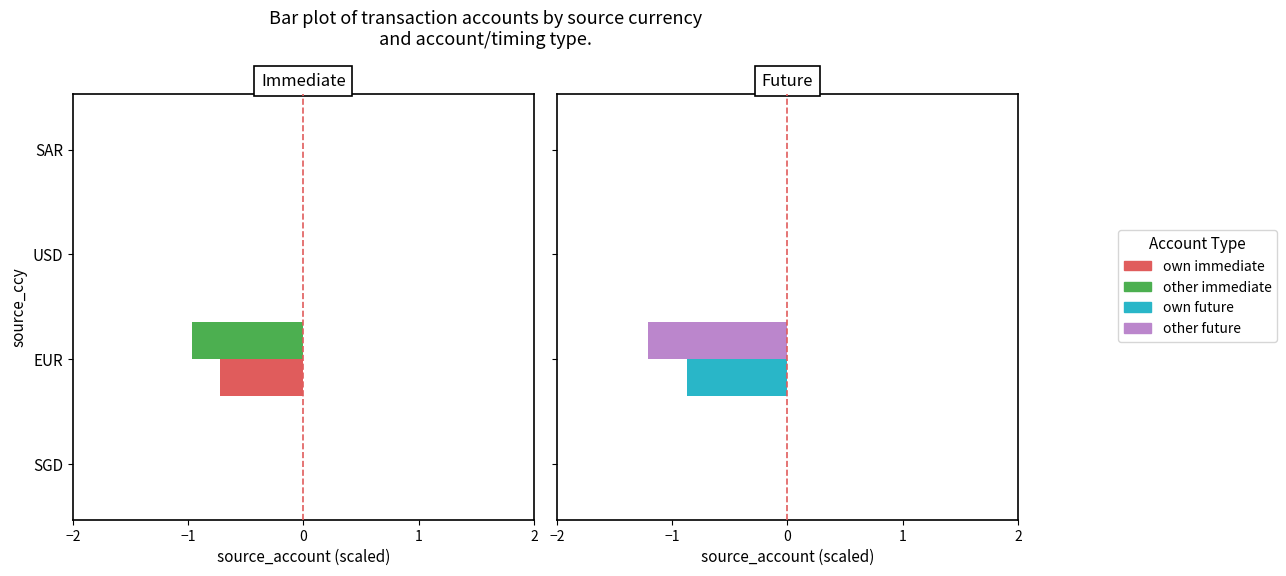

Is the value of other future at USD greater than the value of other immediate at USD?

No